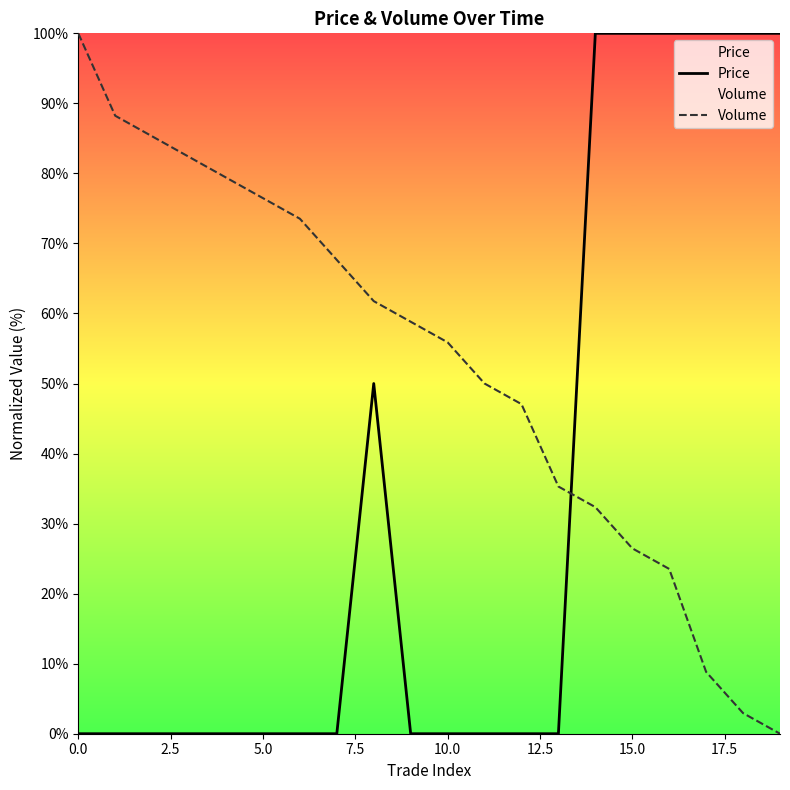

How many positive values does the Price series have?

7